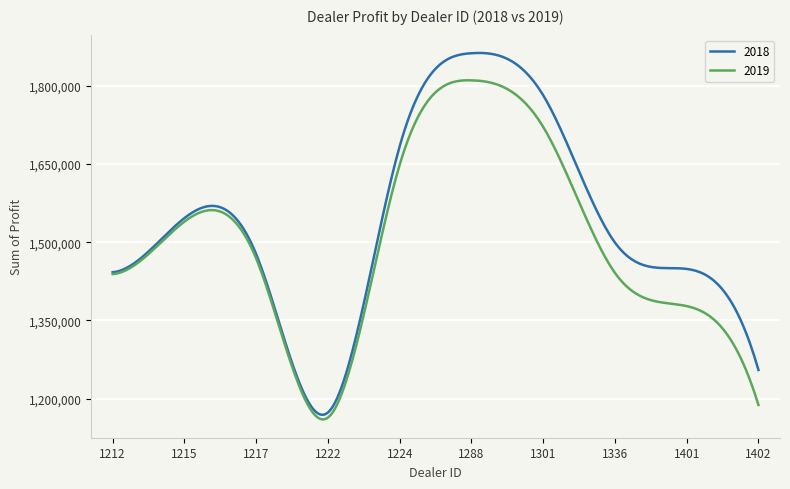

What is the average value of the 2019 series?

1501848.3